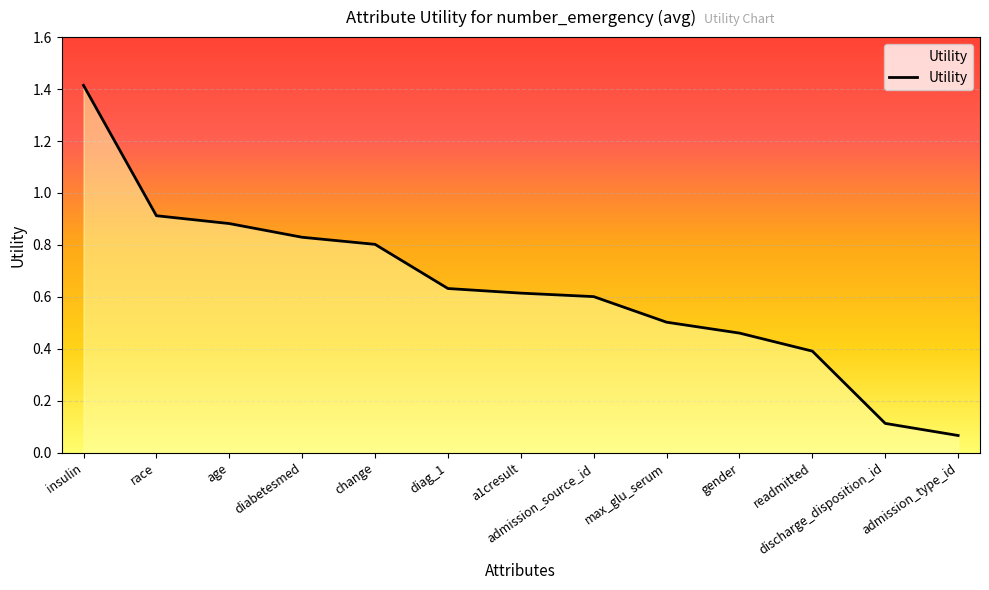

What is the average value?

0.6